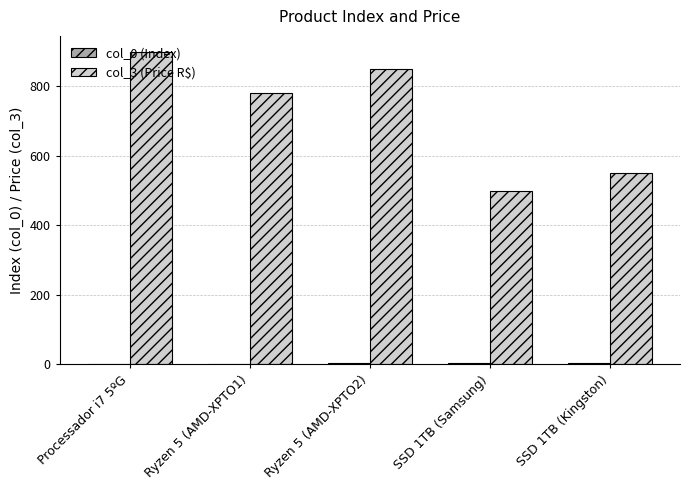

Count the number of data series in this chart.

2